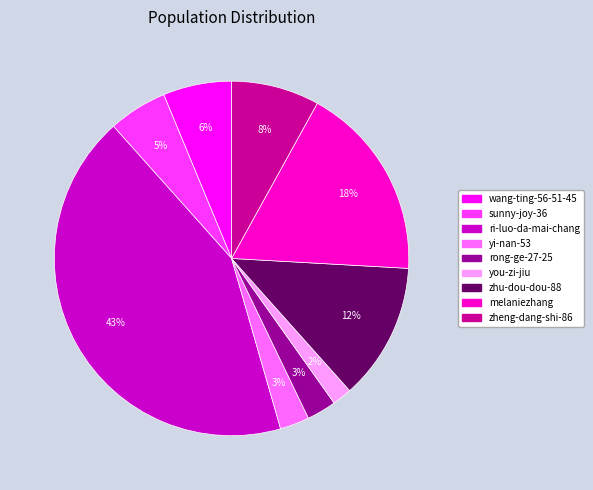

Between sunny-joy-36 and zheng-dang-shi-86, which is larger?

zheng-dang-shi-86